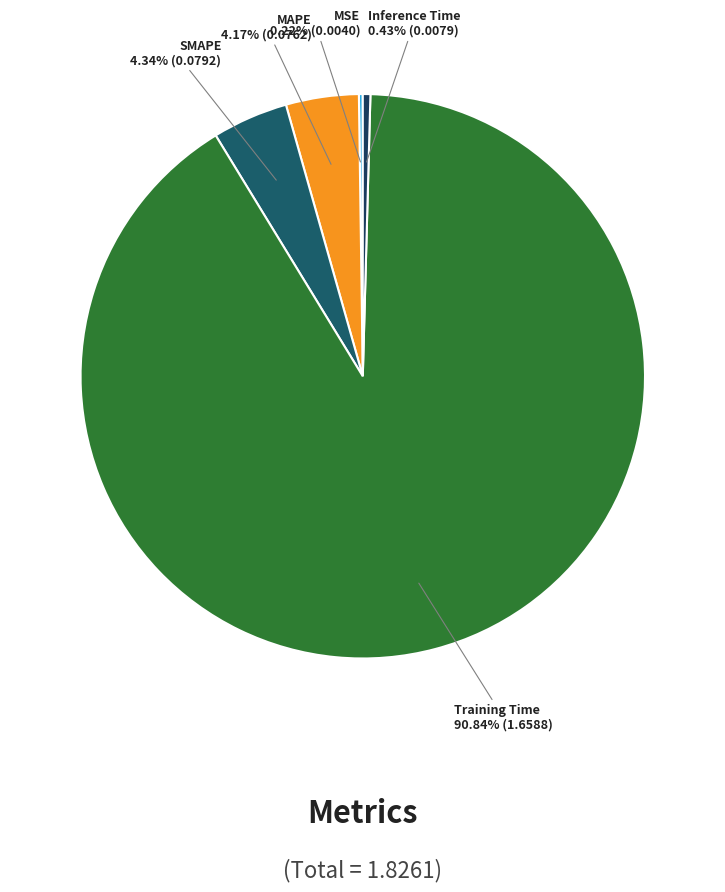

What is the largest slice in the pie chart?

Training Time